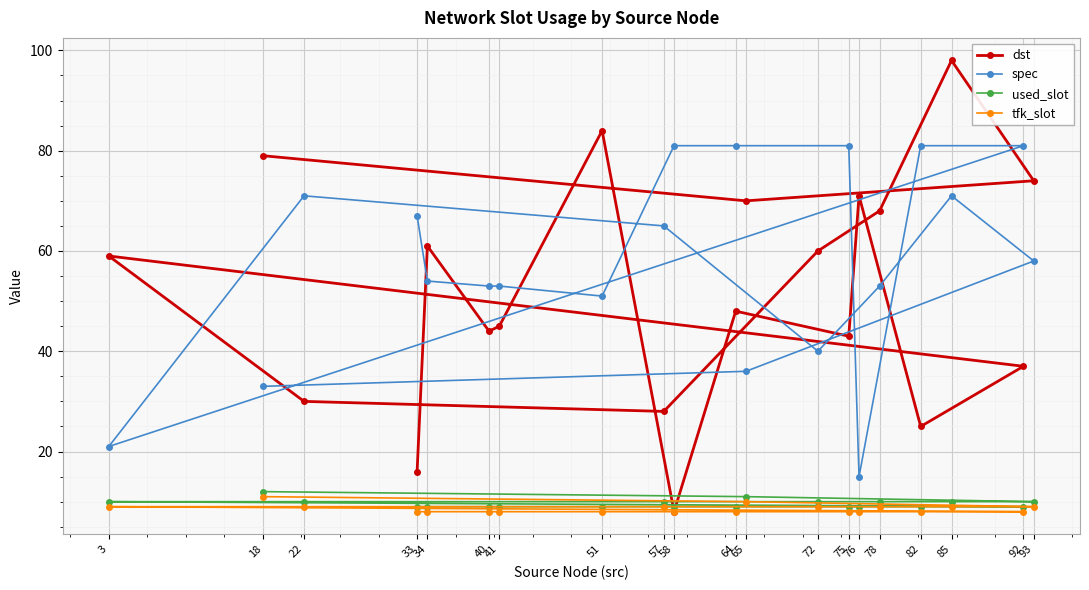

Is it true that tfk_slot equals 9 at 78?

True